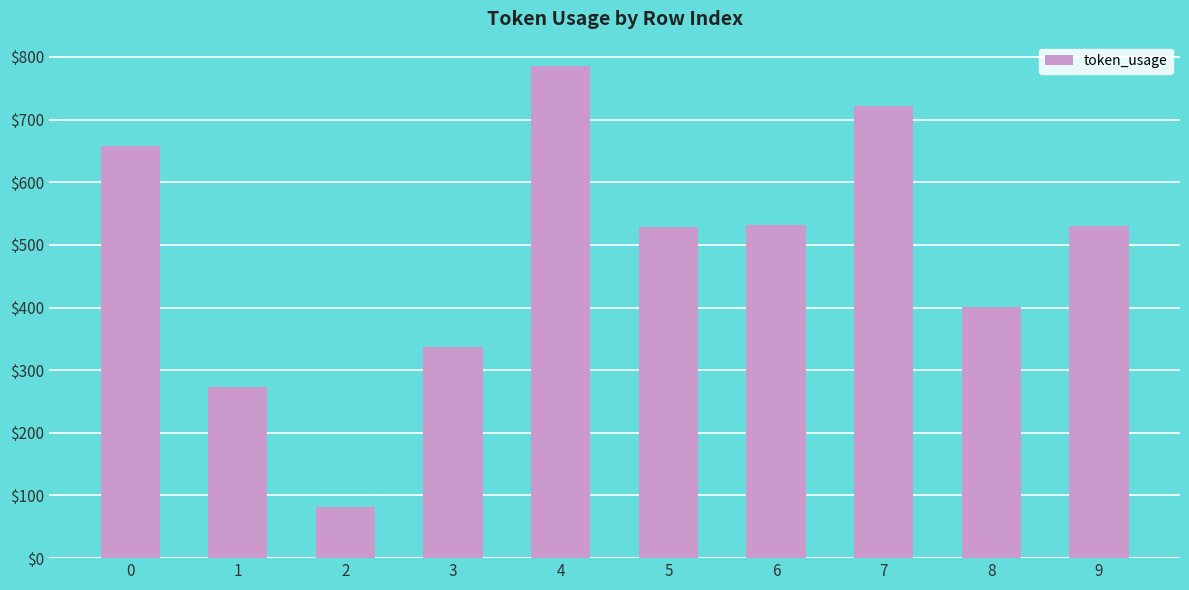

How many distinct data groups are displayed?

1